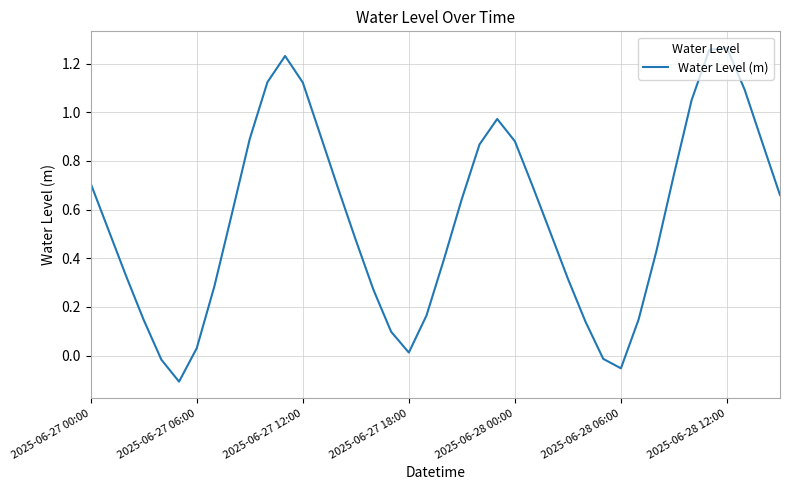

What is the difference between the maximum and minimum values?

1.4